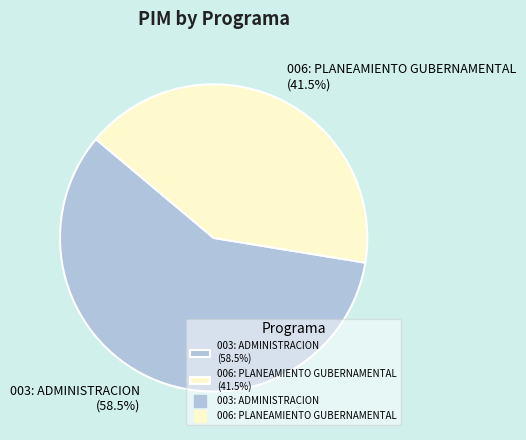

Is 003: ADMINISTRACION (58.5%) the majority of the pie?

Yes